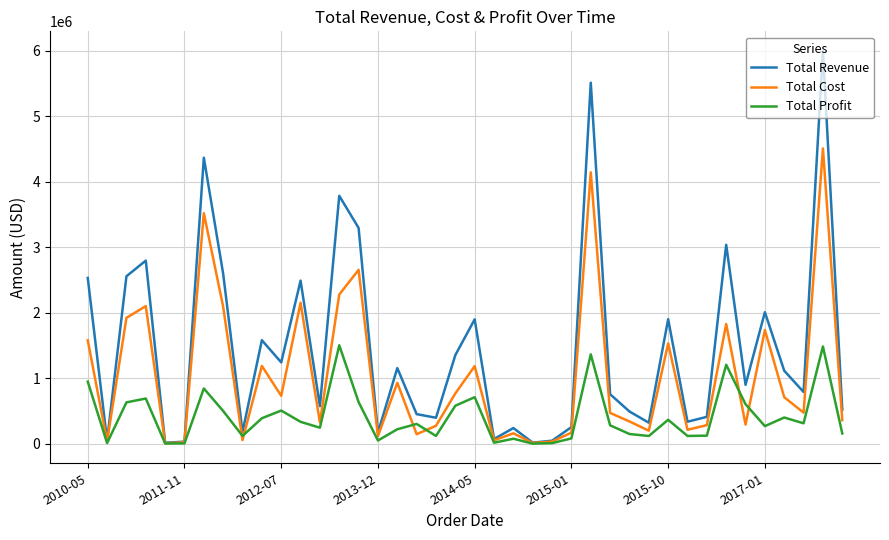

List the series in order of their peak value, lowest first.

Total Profit, Total Cost, Total Revenue